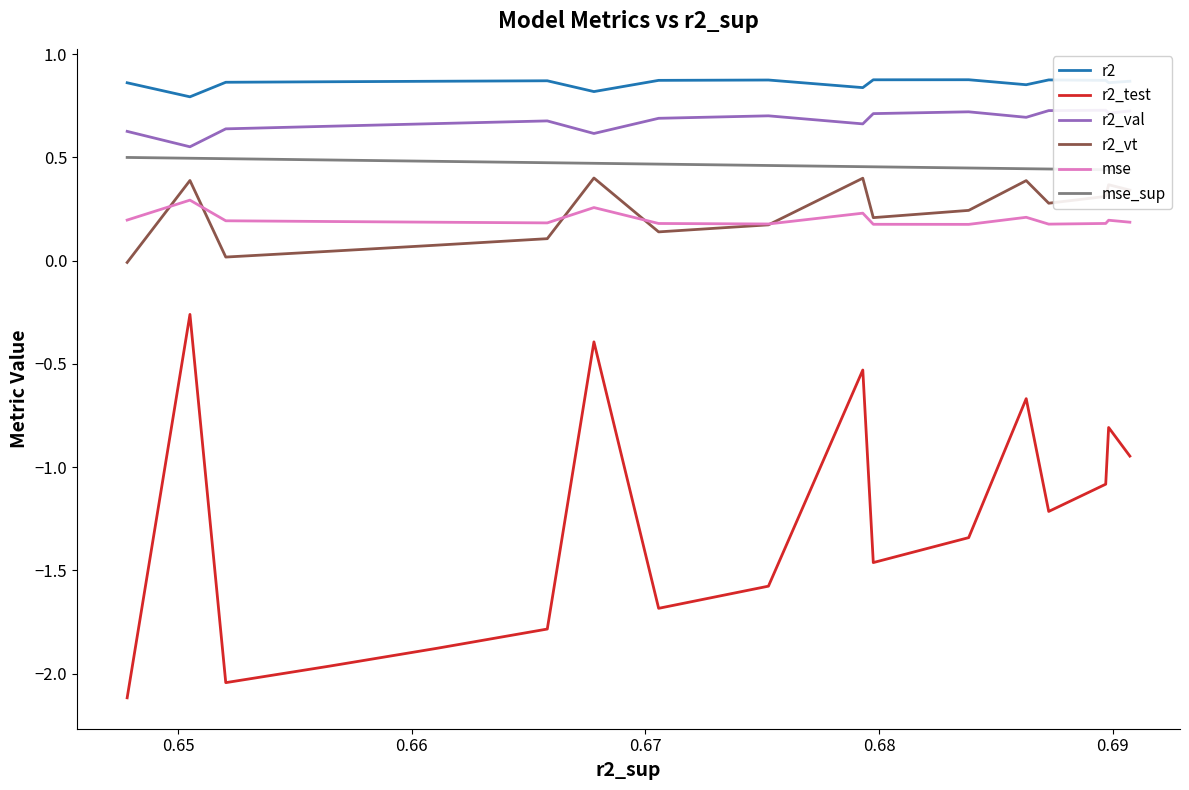

Count the number of data series in this chart.

6